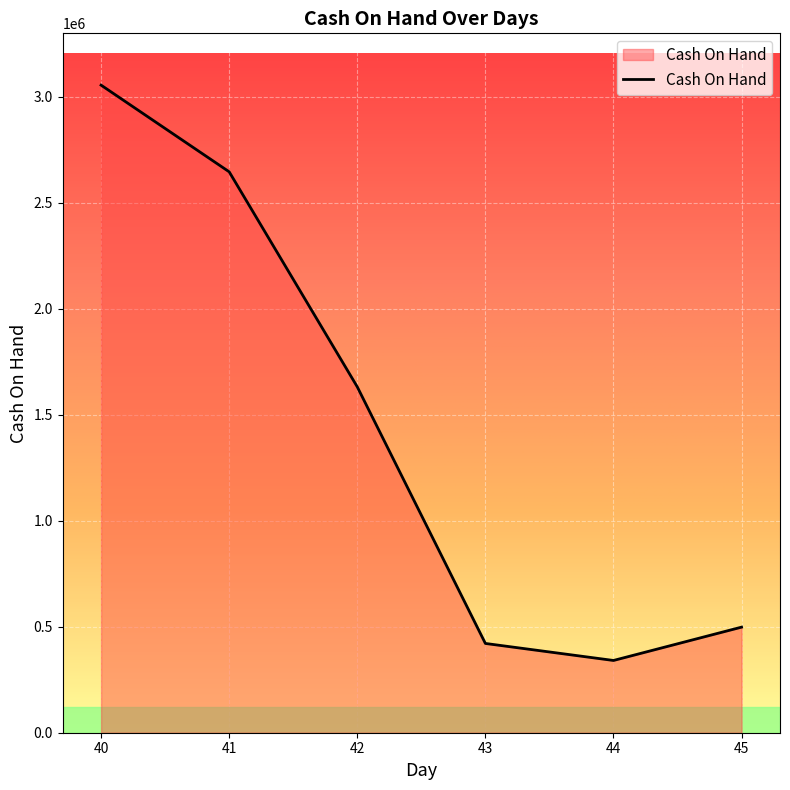

What is the sum of the values at 45 and 43?

919083